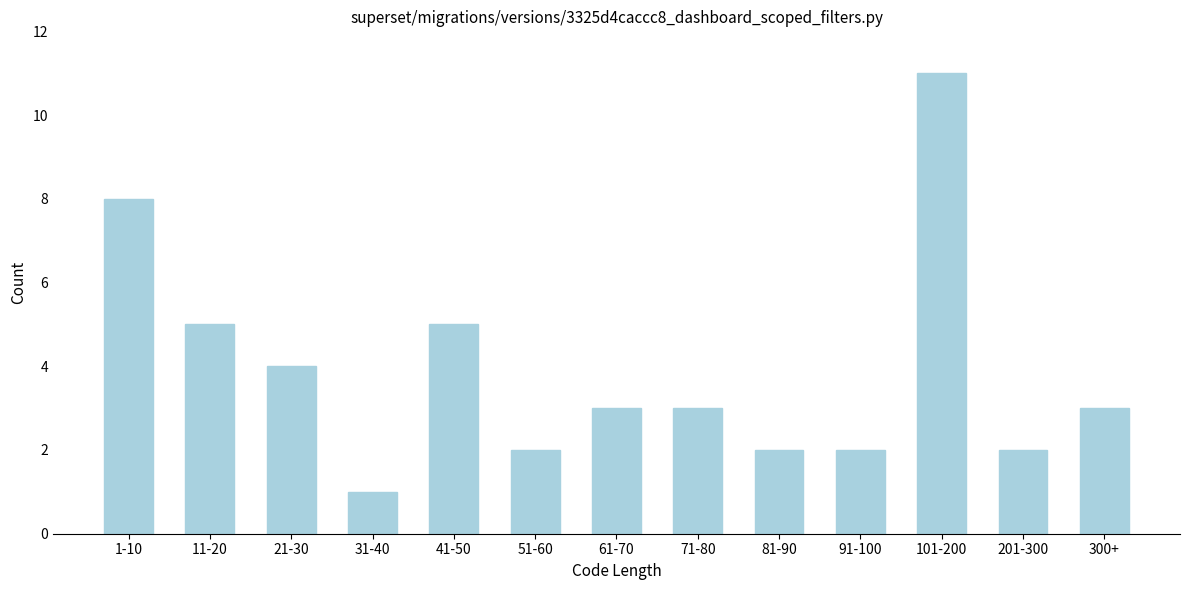

Reading left to right, transcribe all the data shown in this chart.

1-10=8	11-20=5	21-30=4	31-40=1	41-50=5	51-60=2	61-70=3	71-80=3	81-90=2	91-100=2	101-200=11	201-300=2	300+=3